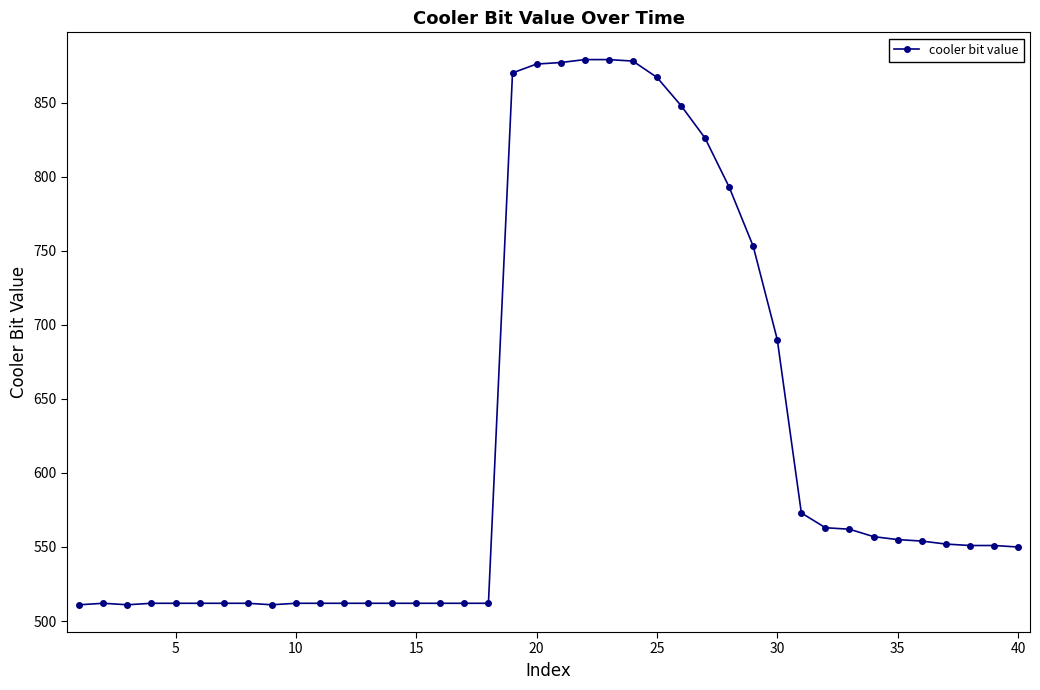

What is the value of the 25th point from the left?

867